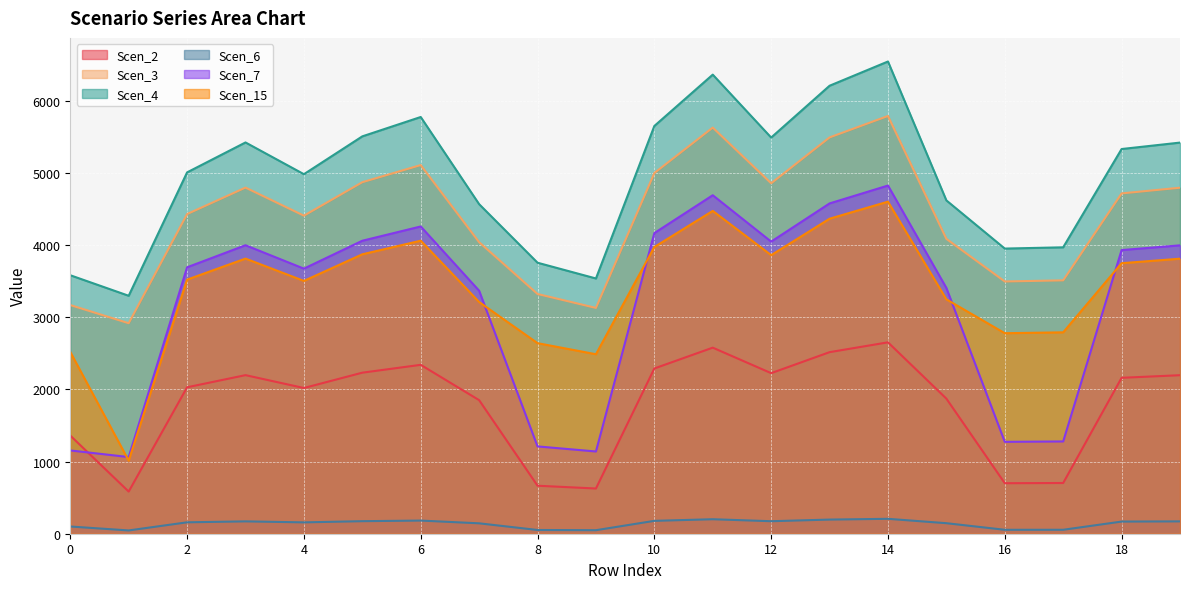

True or false: Scen_2 and Scen_6 cross at least once.

False